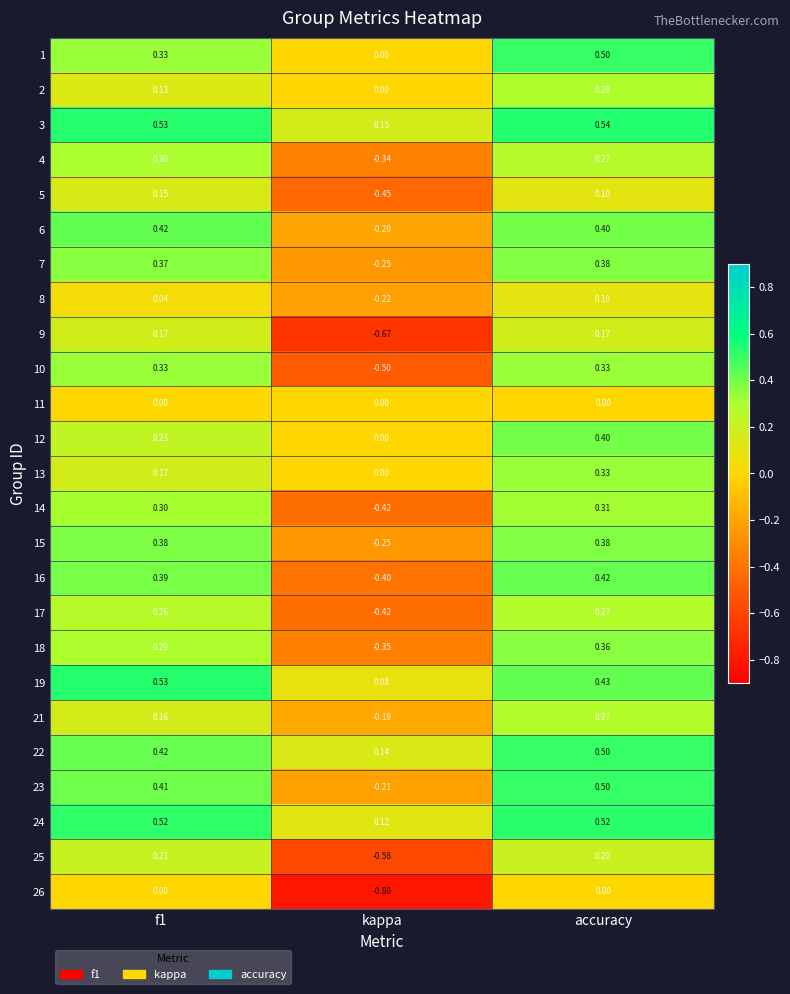

Is the value of 6 at f1 greater than the value of 26 at kappa?

Yes